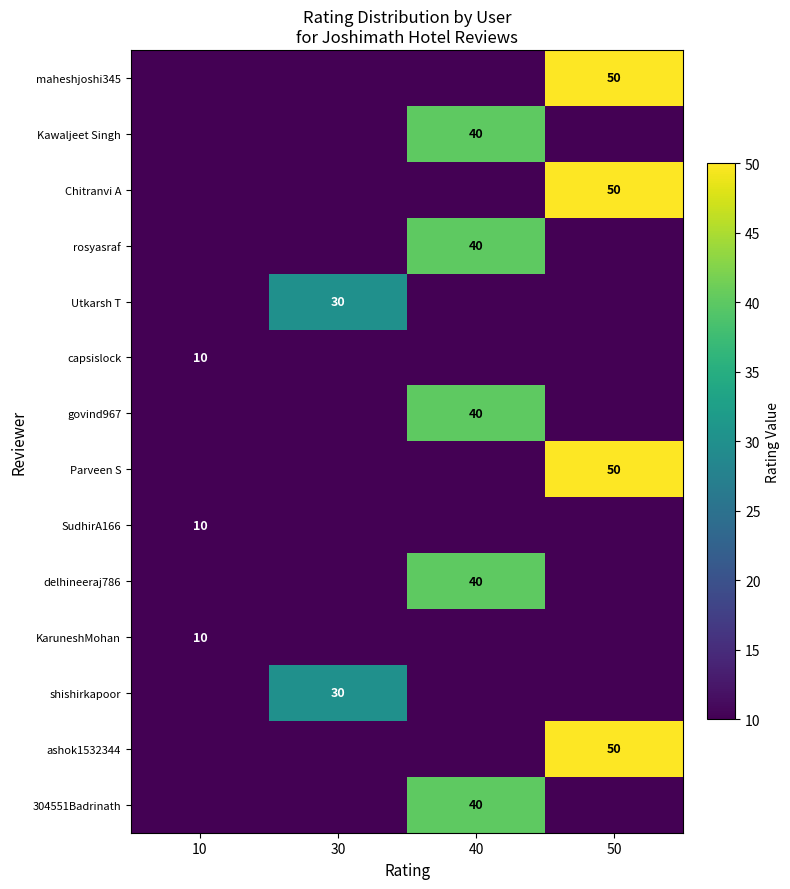

The Chitranvi A series shows 70 at 50. True or false?

False